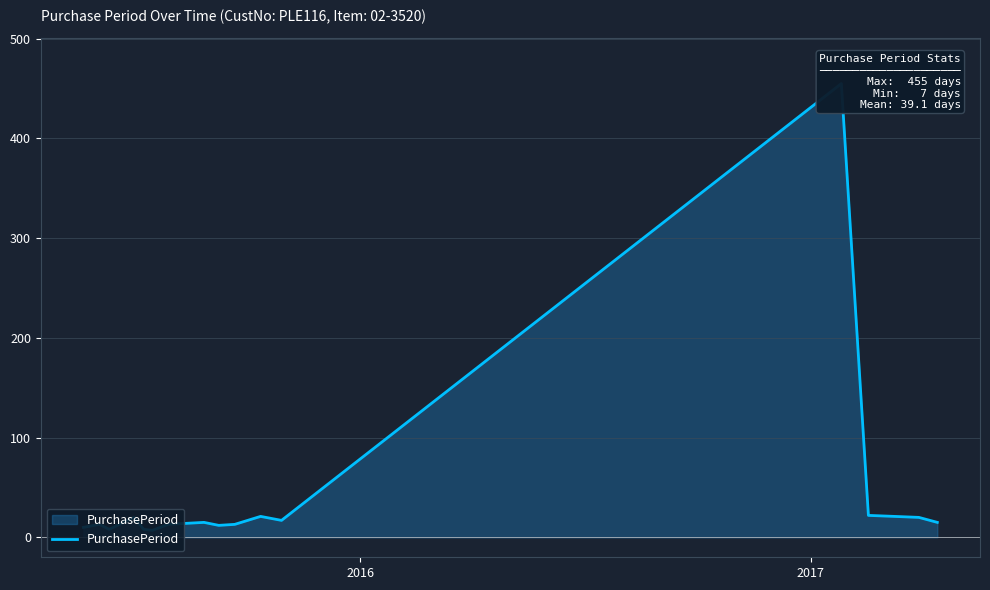

The chart shows a value of 5 at 2015. True or false?

False